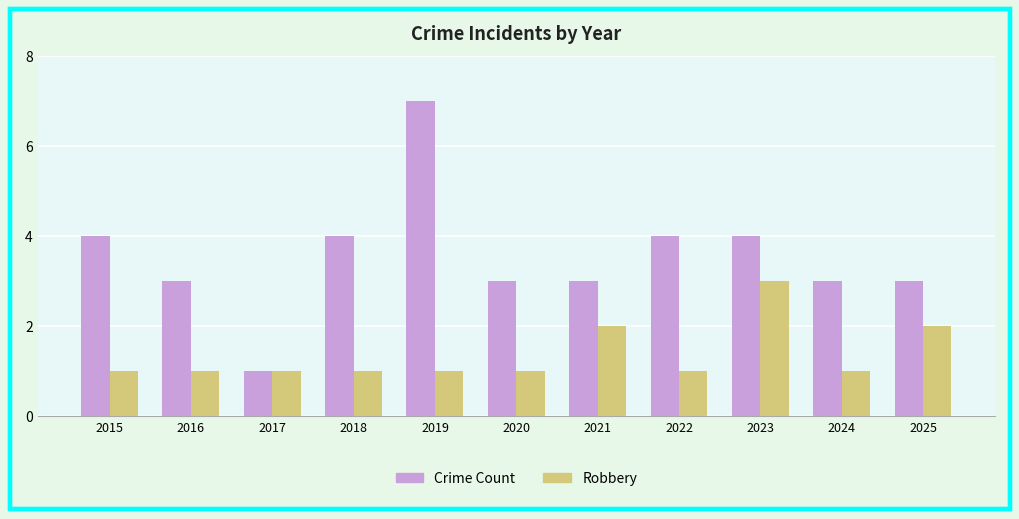

True or false: Crime Count has a value of 2 at 2016.

False